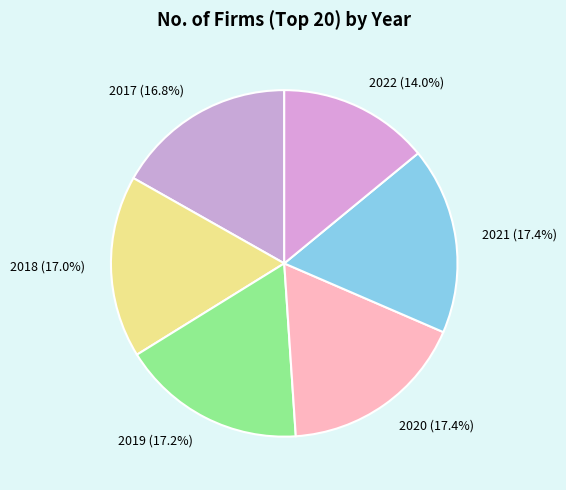

Which slice is the smallest?

2022